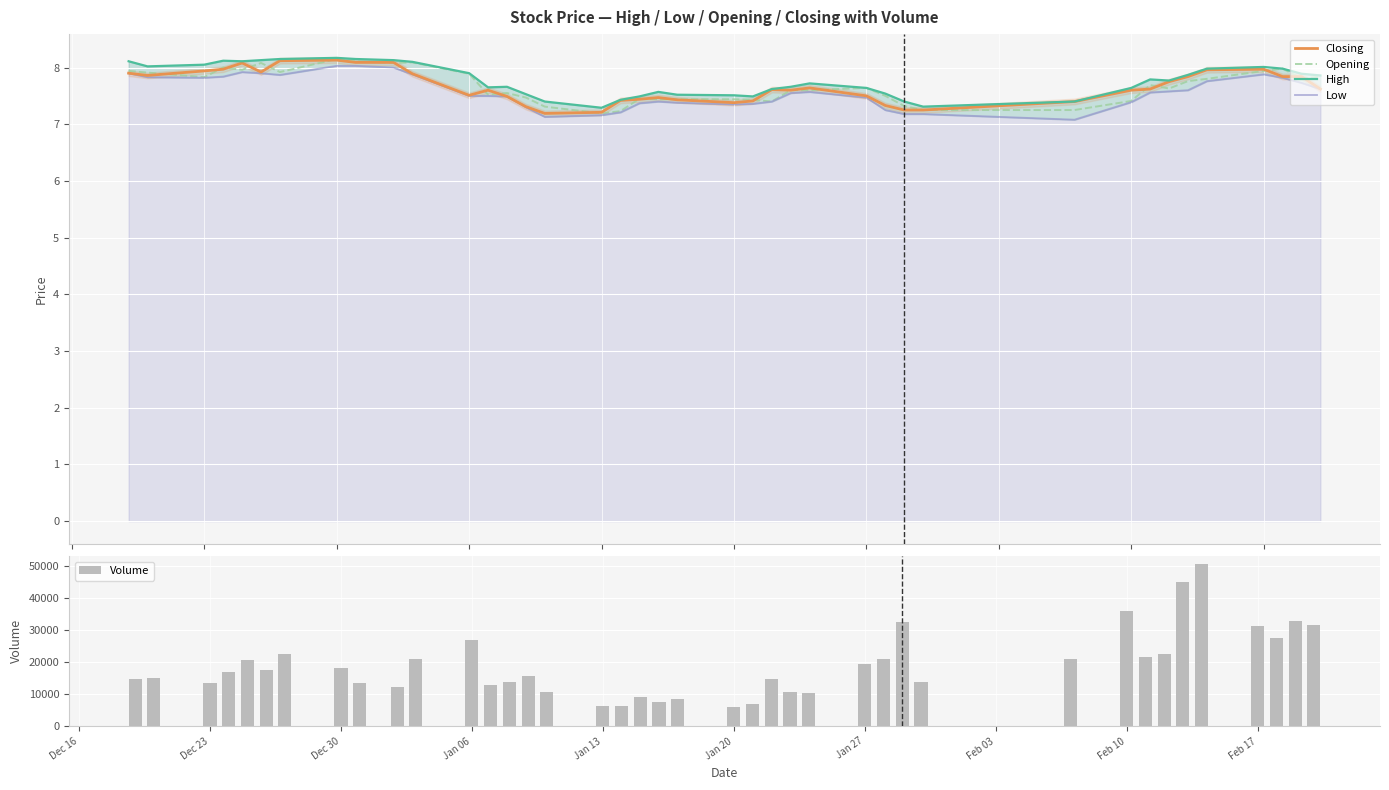

What is the highest value of the Opening series?

8.2